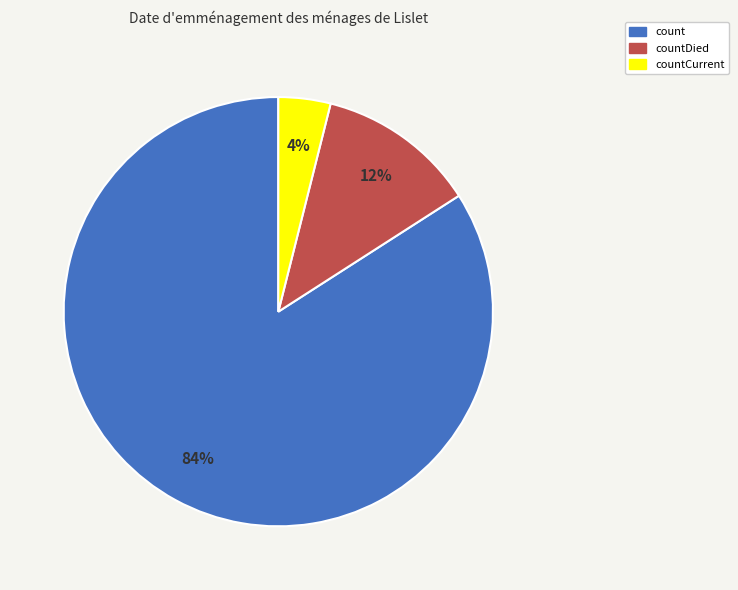

To the nearest percent, what is the difference between the largest and smallest slice percentages?

80%